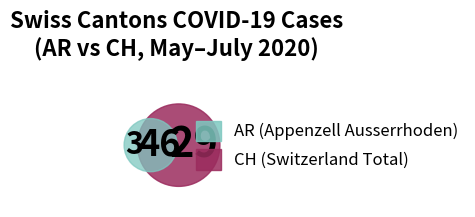

The 2020-06-10 slice represents 1% of the pie. True or false?

False